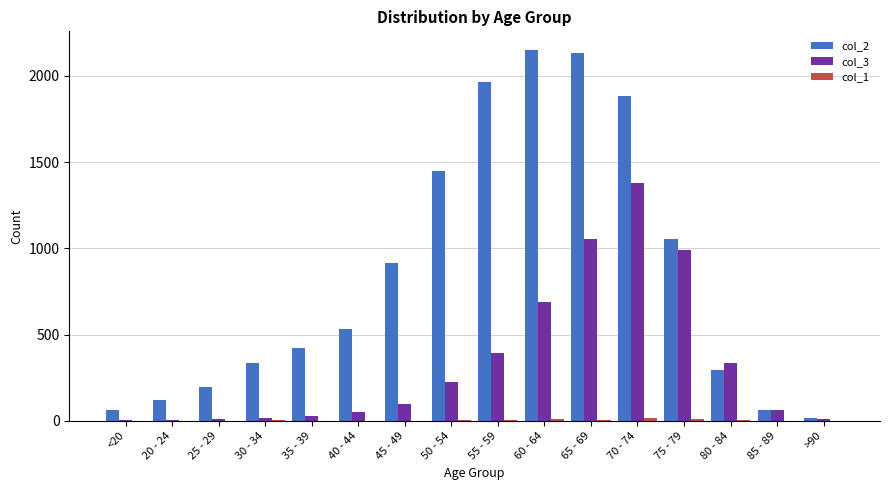

True or false: col_2 has a value of 62 at 85 - 89.

True